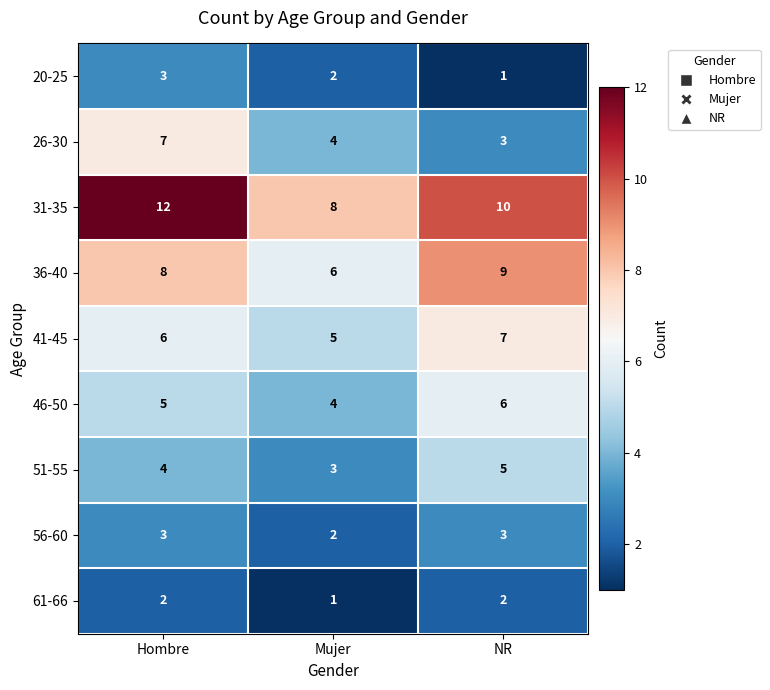

Between Hombre and NR, which series saw the biggest shift?

26-30